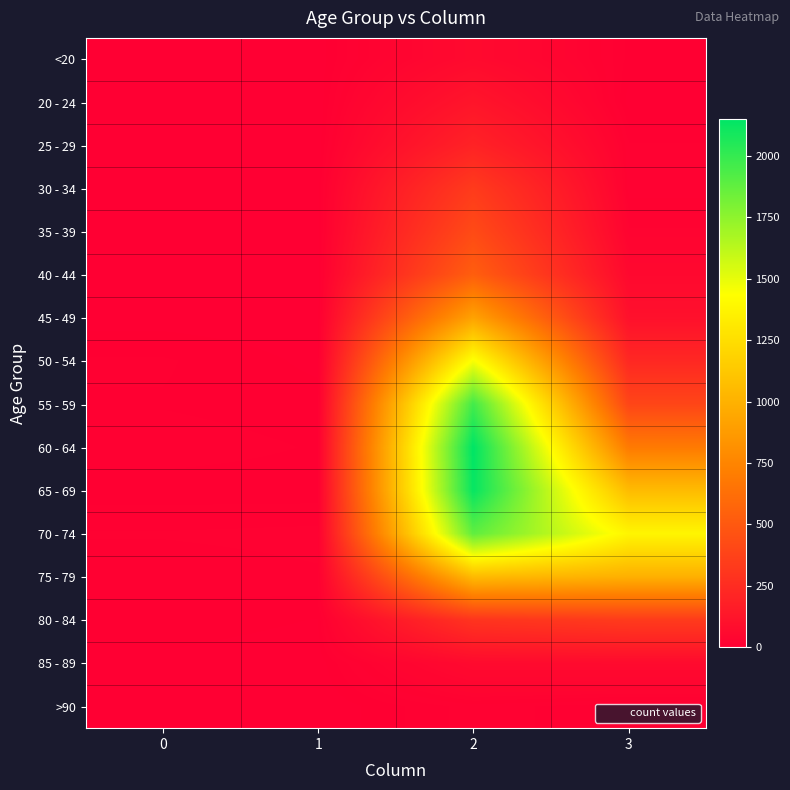

Reading left to right, list all the values displayed in this chart.

<20: 0=0	1=1	2=62	3=7
20 - 24: 0=1	1=0	2=121	3=2
25 - 29: 0=0	1=0	2=196	3=13
30 - 34: 0=0	1=2	2=333	3=14
35 - 39: 0=2	1=1	2=420	3=26
40 - 44: 0=0	1=1	2=530	3=53
45 - 49: 0=2	1=1	2=915	3=97
50 - 54: 0=9	1=3	2=1450	3=227
55 - 59: 0=8	1=6	2=1965	3=392
60 - 64: 0=11	1=8	2=2151	3=689
65 - 69: 0=6	1=6	2=2130	3=1057
70 - 74: 0=13	1=14	2=1882	3=1381
75 - 79: 0=10	1=12	2=1053	3=993
80 - 84: 0=7	1=4	2=296	3=333
85 - 89: 0=3	1=1	2=62	3=64
>90: 0=0	1=0	2=15	3=9